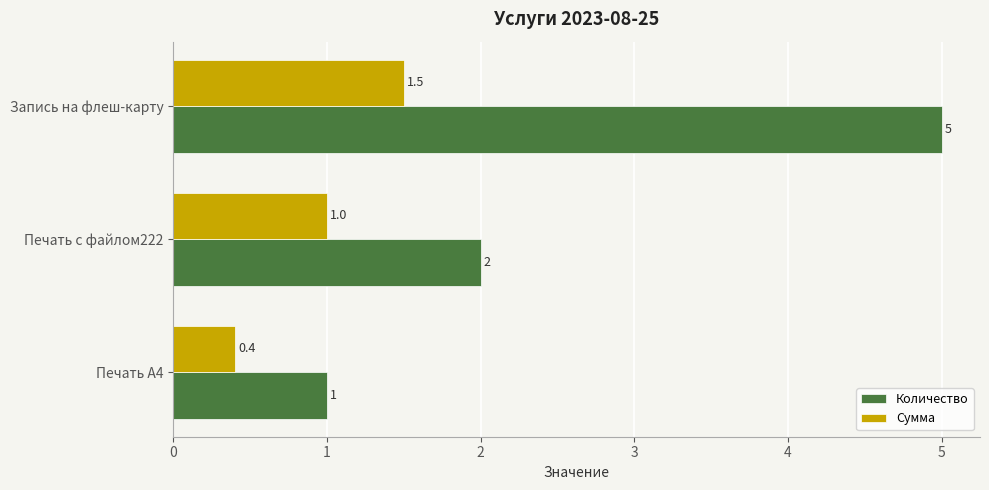

At which label is Сумма closest to 0?

Печать А4